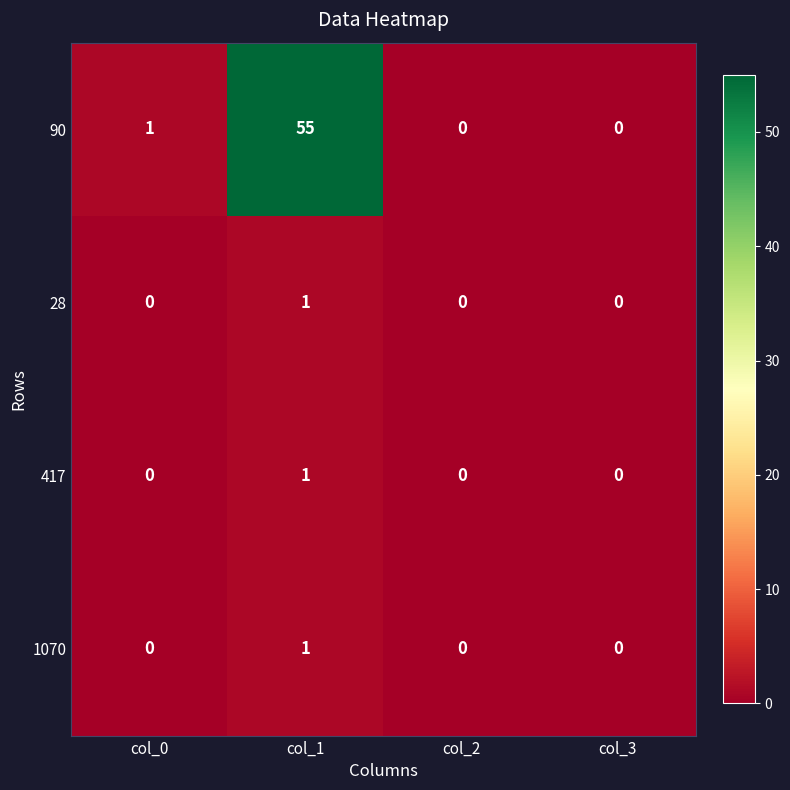

Which series changed the most between col_0 and col_1?

90